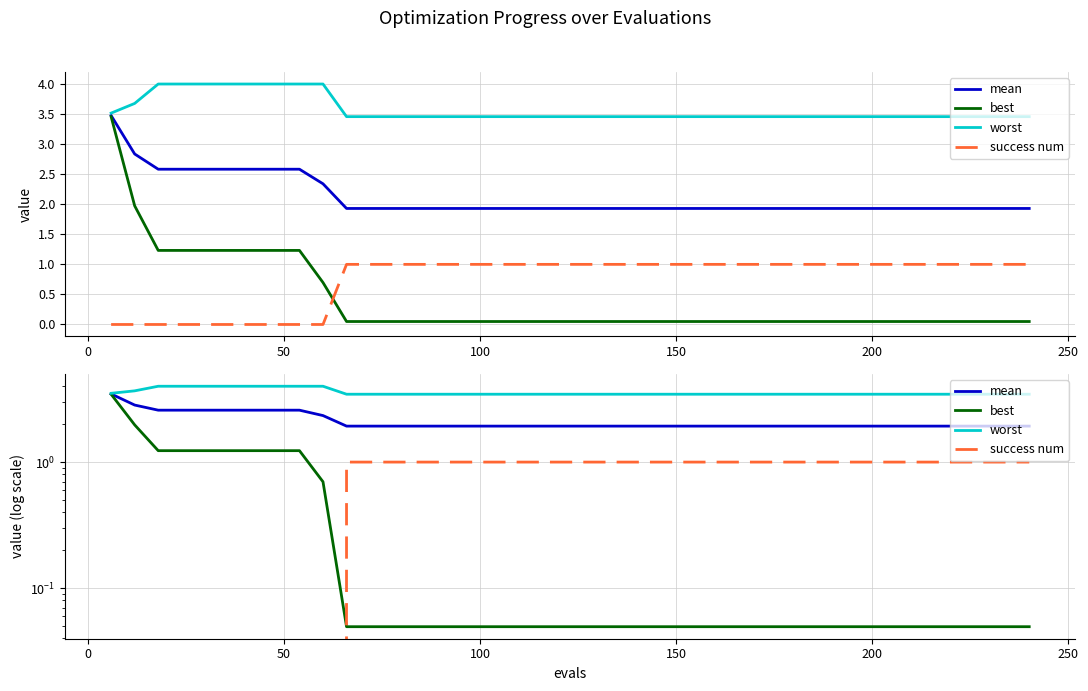

What are all the series names shown in the legend?

mean, best, worst, success num